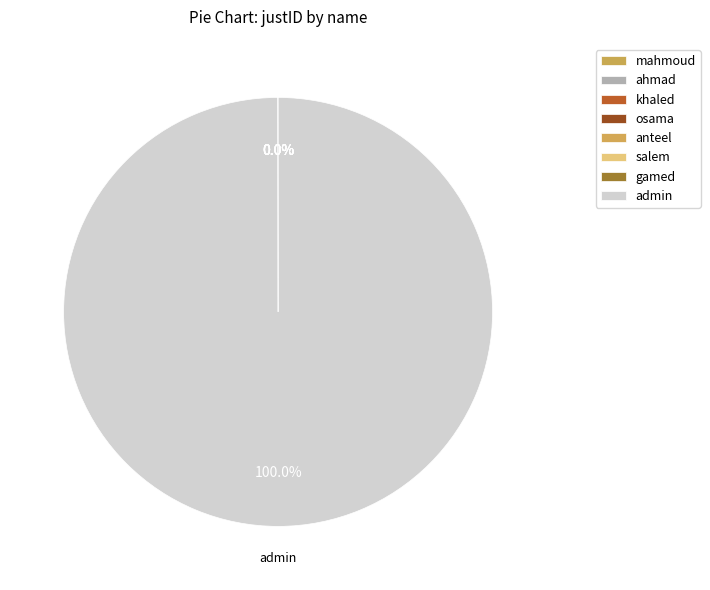

What is the change in value from ahmad to anteel?

+3